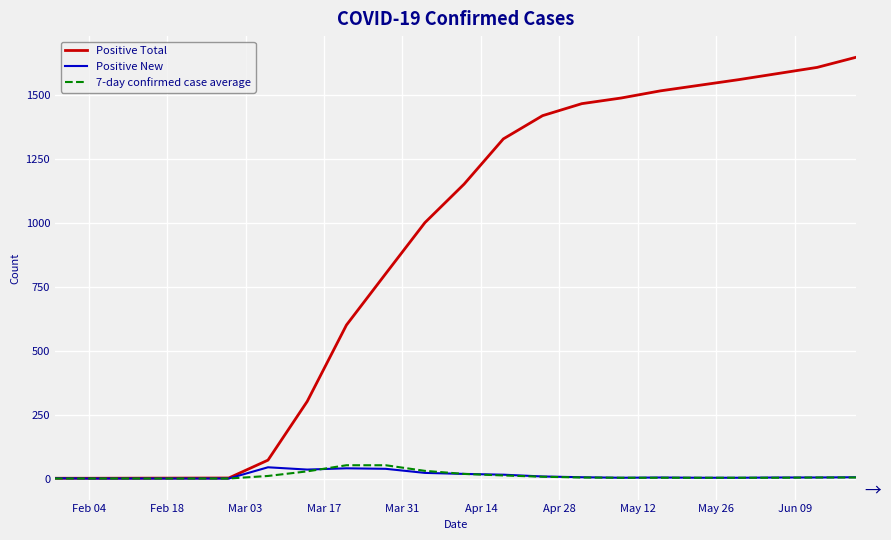

What is the greatest value displayed?

1650.0